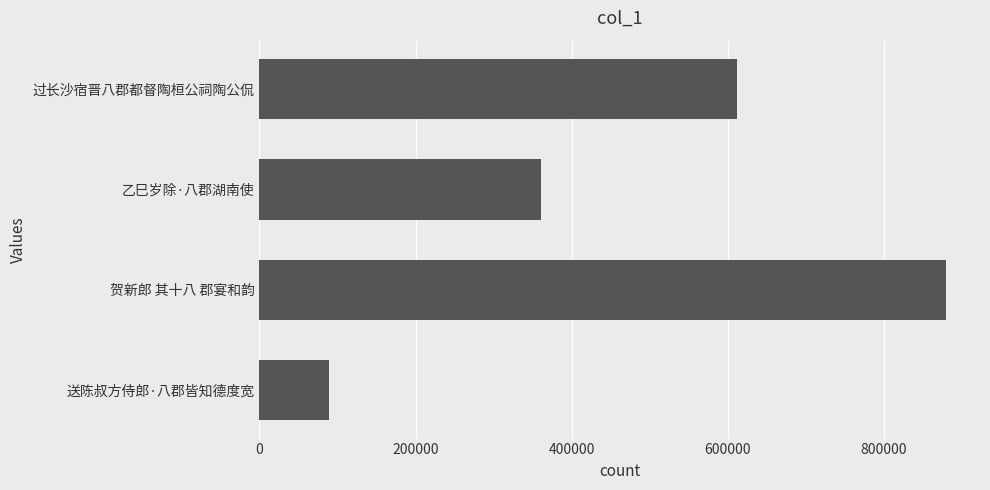

How many data points does each series have?

4